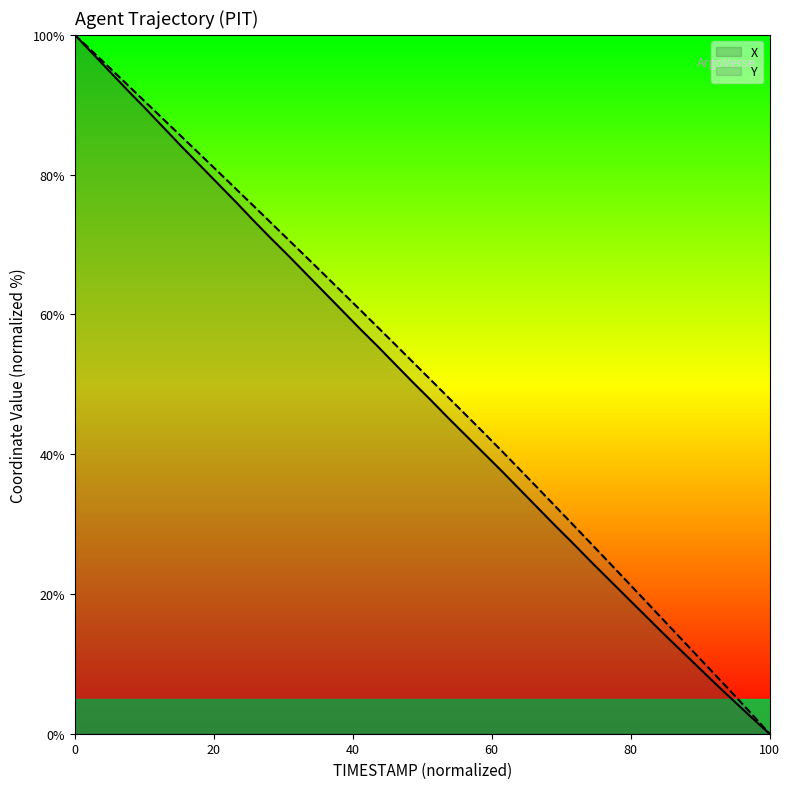

What is the maximum value for Y?

100.0